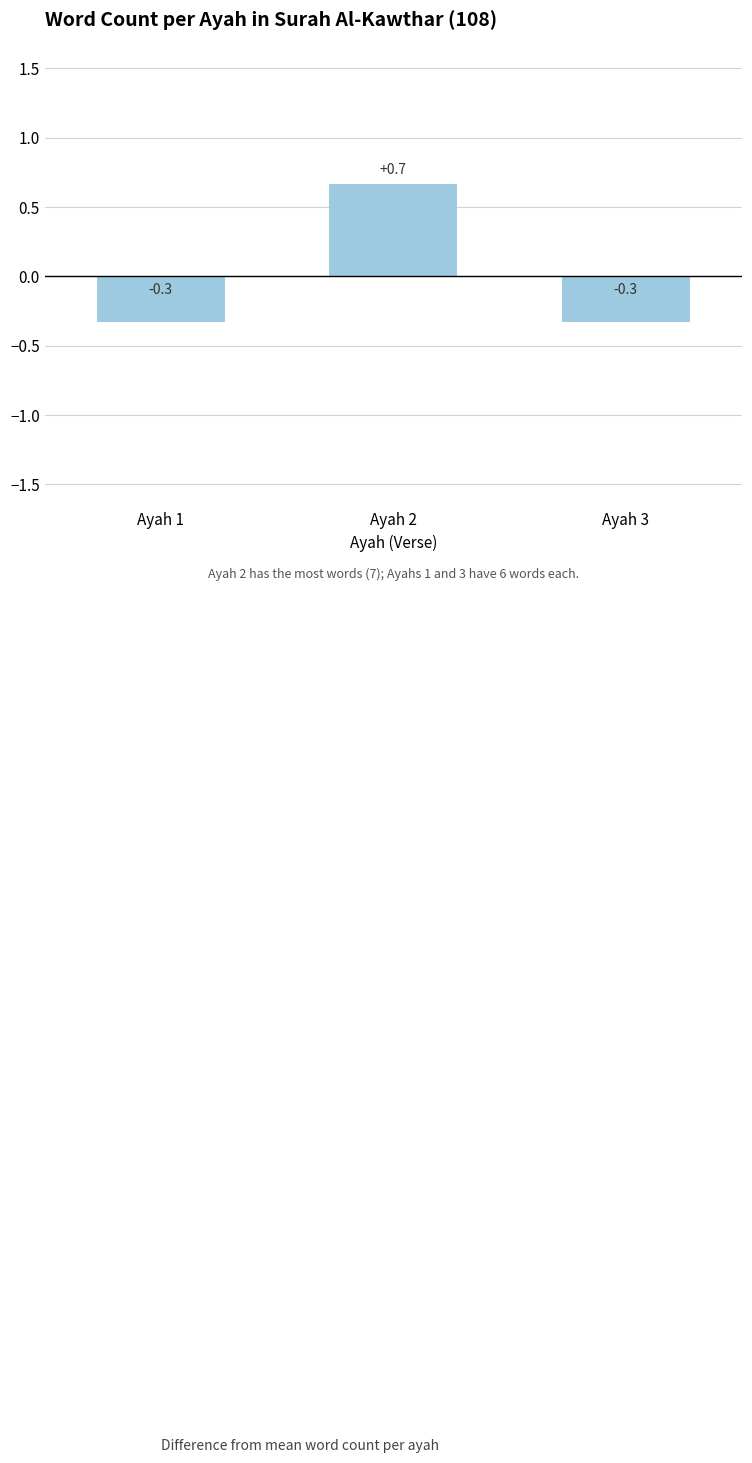

The value at Ayah 2 is 0.7. True or false?

True